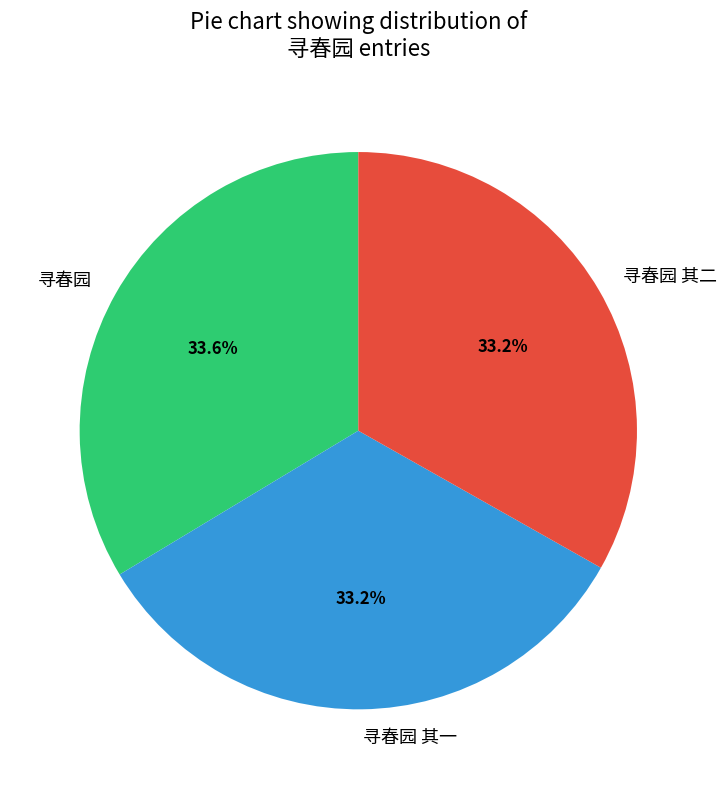

What portion of the pie excludes 寻春园 其二?

66.8%